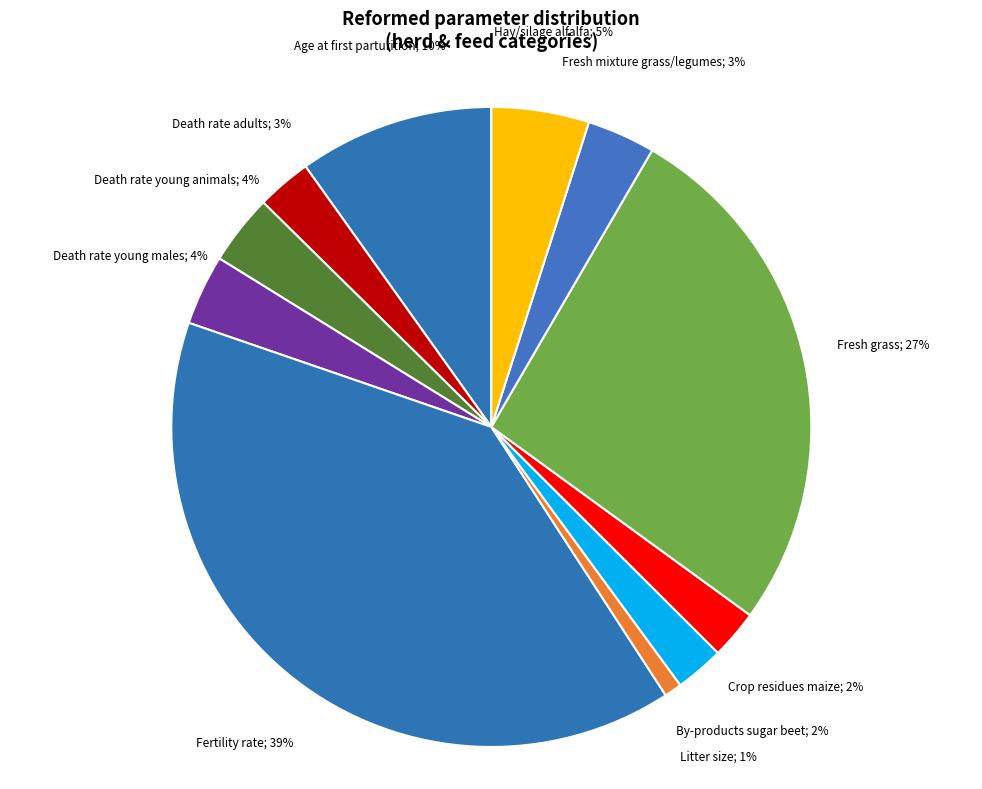

Count the number of slices in the pie.

11